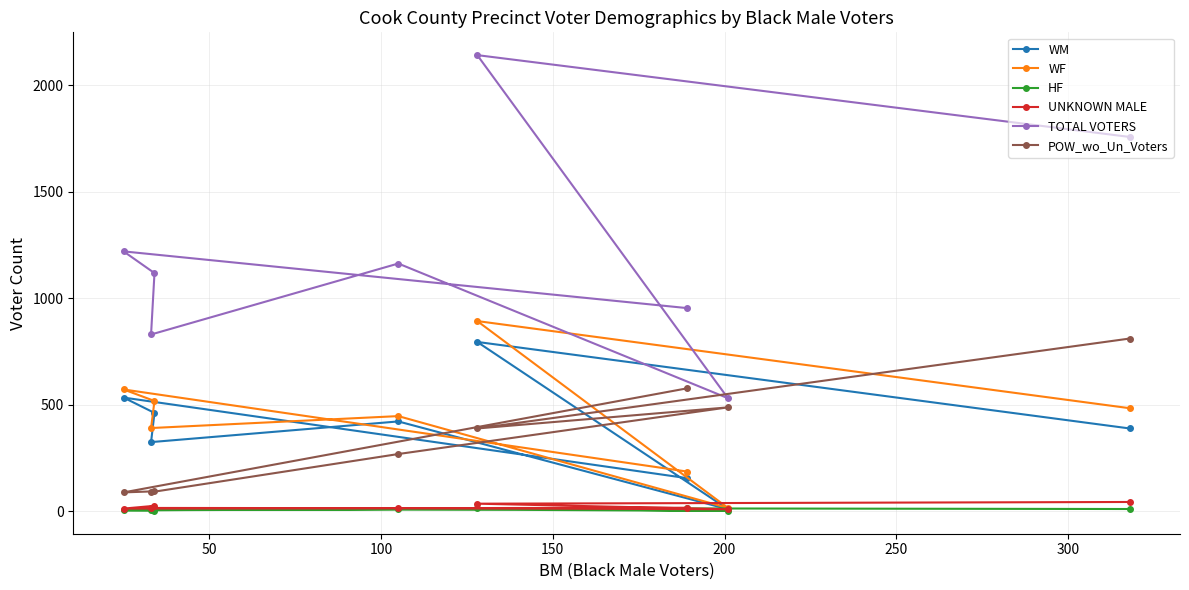

What is the maximum value shown in the chart?

2141